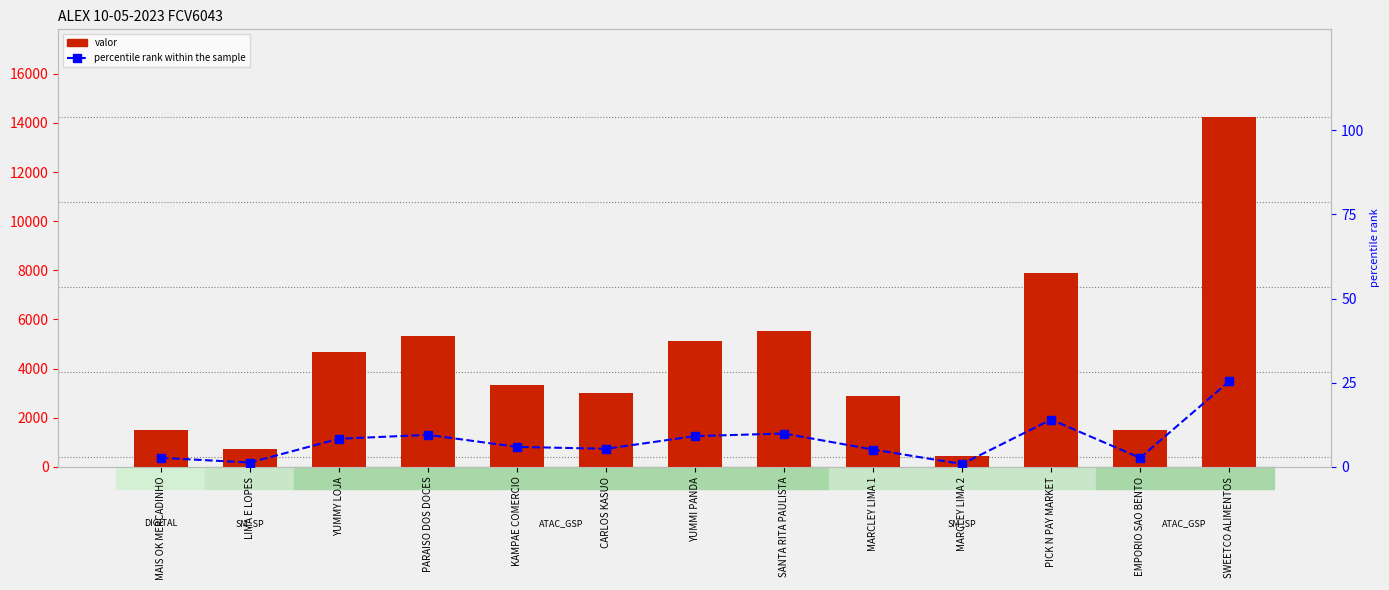

At CARLOS KASUO, list the series in order from smallest to largest.

percentile rank within the sample, valor